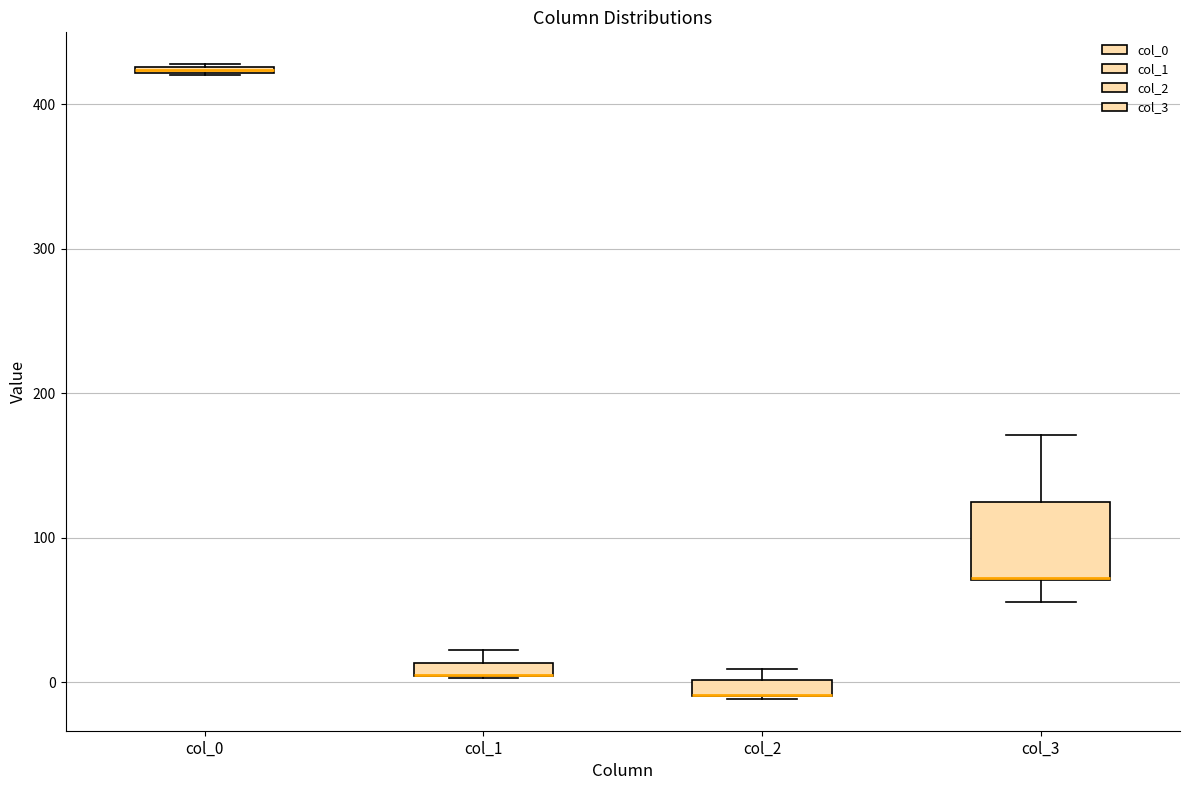

Comparing the boxes themselves (not the whiskers), which one is the tallest?

col_3